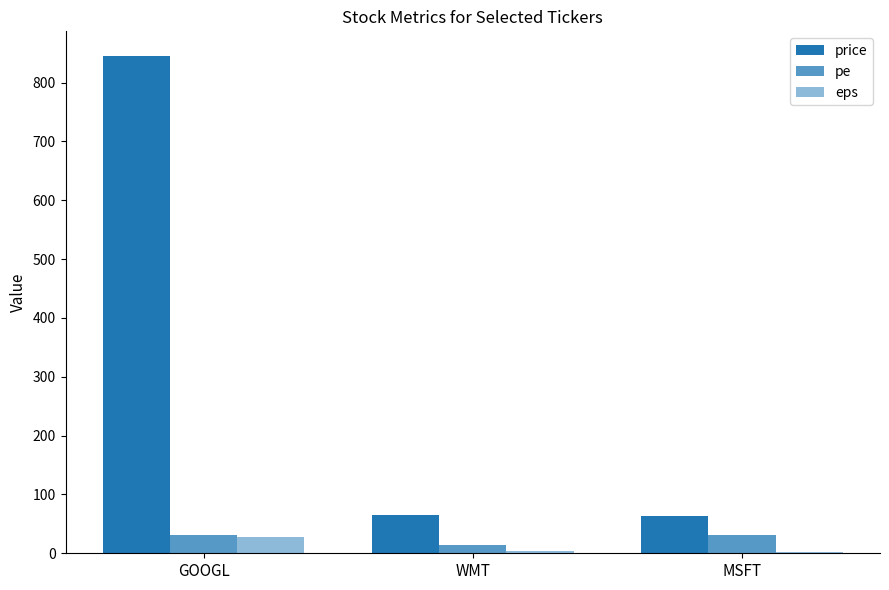

Reading left to right, extract all data points from this chart.

price: GOOGL=845.0	WMT=65.0	MSFT=64.0
pe: GOOGL=30.4	WMT=14.3	MSFT=31.0
eps: GOOGL=27.8	WMT=4.6	MSFT=2.1